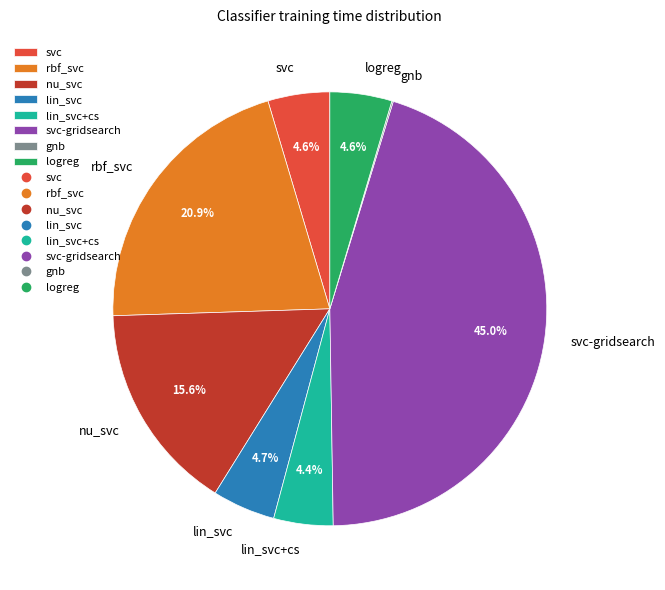

True or false: lin_svc+cs accounts for 4% of the total.

True